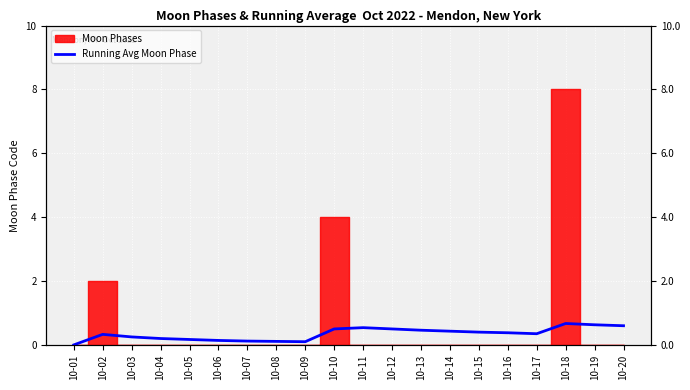

How many interior local peaks (higher than both neighbors) does the data have?

3